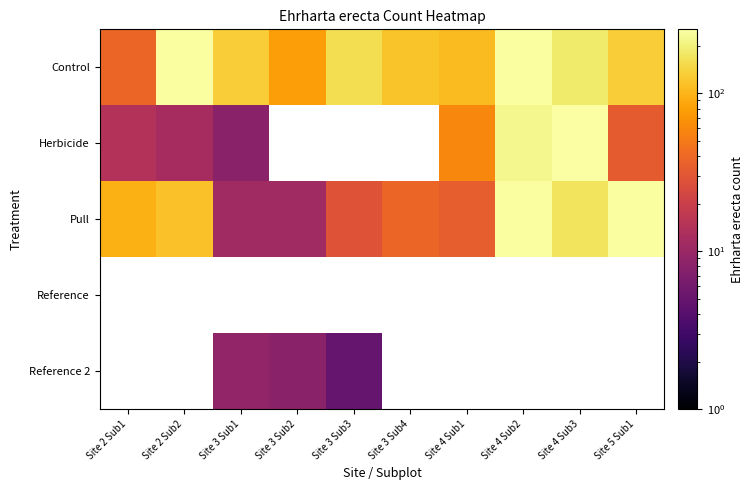

What is the spread (max minus min) of values at Site 3 Sub2?

70.0